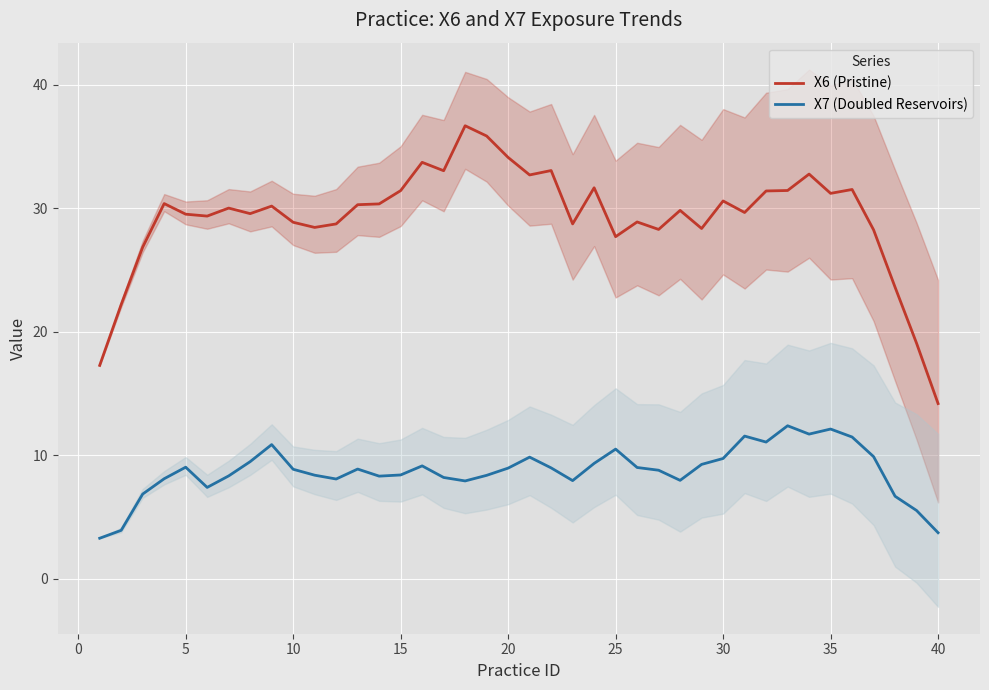

What is the maximum value shown in the chart?

36.7